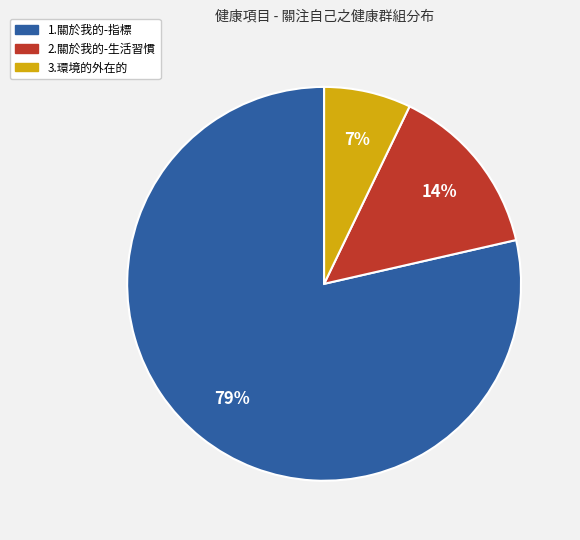

What is the ratio of the value at 3.環境的外在的 to the value at 2.關於我的-生活習慣?

0.5